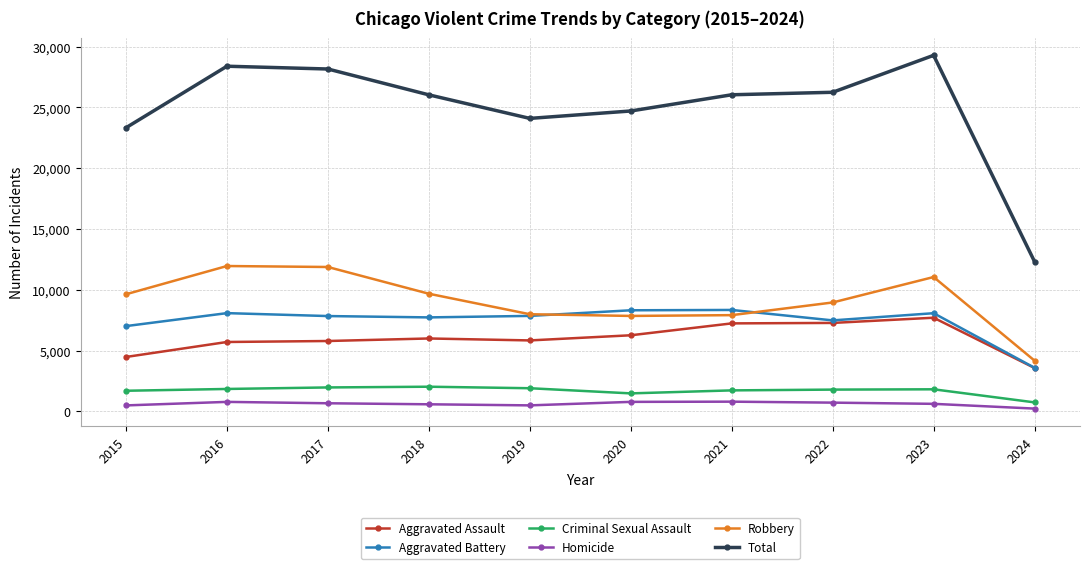

The value of Aggravated Battery at 2016 is 8086. True or false?

True